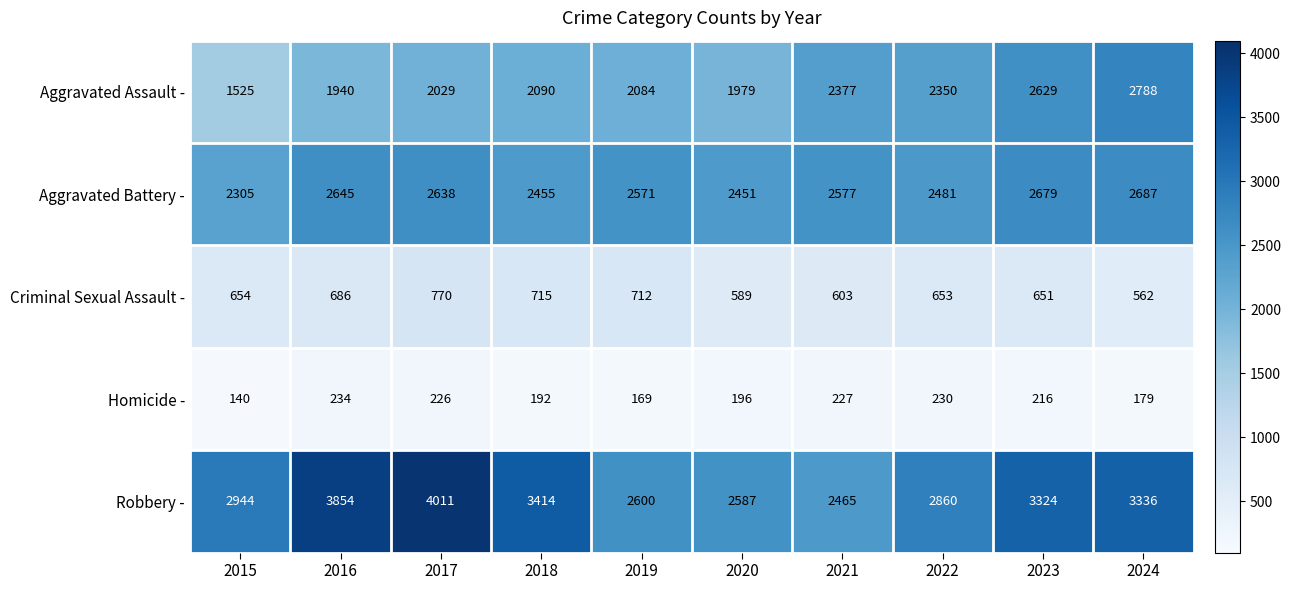

Is it true that Homicide - equals 79 at 2015?

False